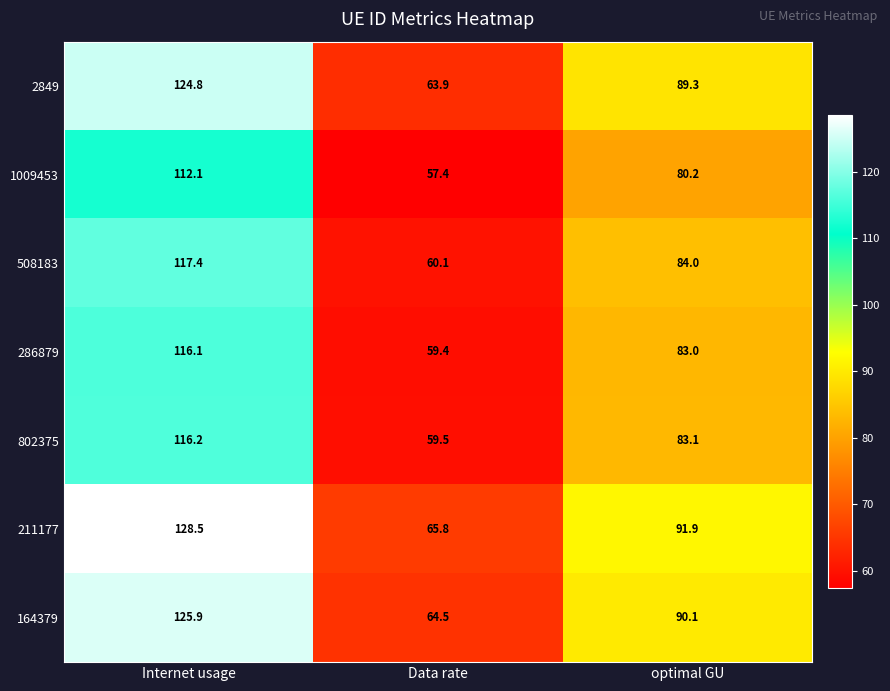

What is the difference between the 286879 values at Internet usage and optimal GU?

33.1